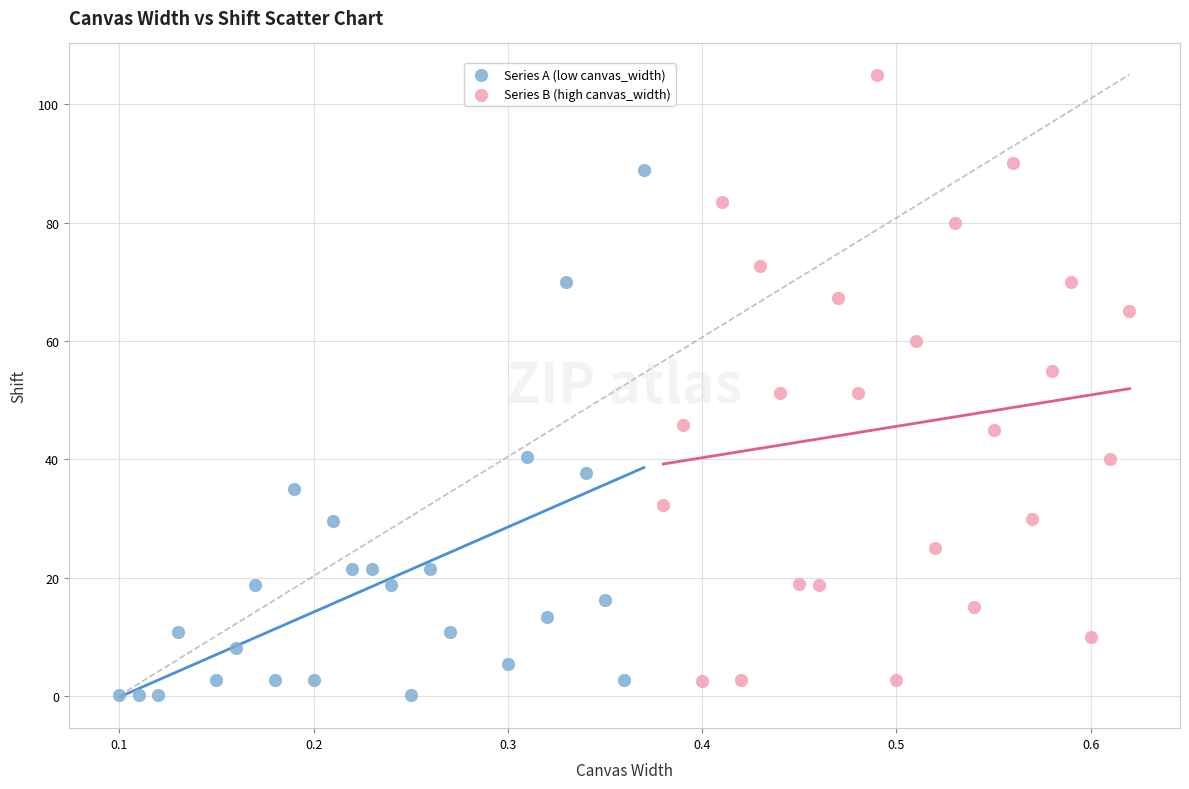

Which series has the widest spread of Y values?

Series B (high canvas_width)